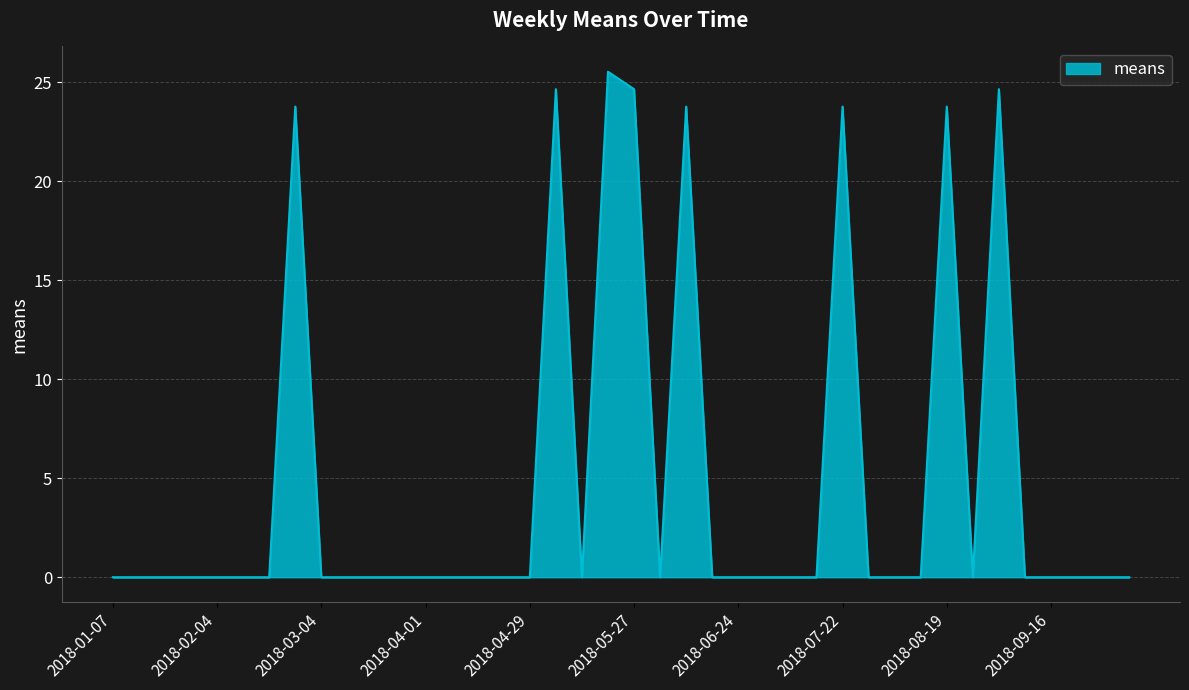

What is the greatest value displayed?

25.5